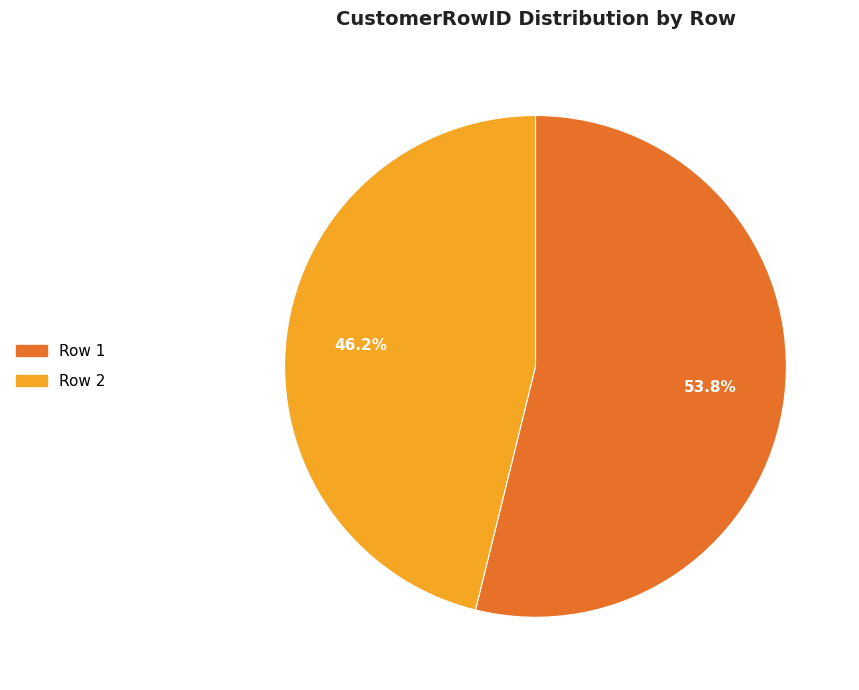

Is there a majority slice in this chart?

Yes